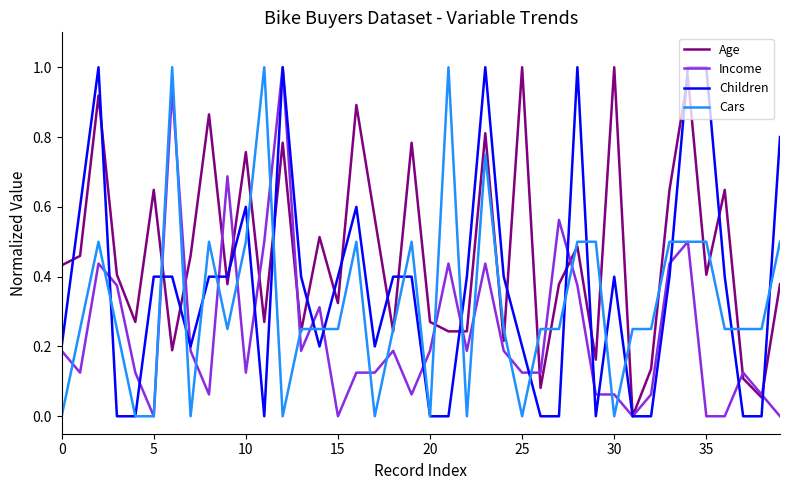

Which series has the largest total across all categories?

Age